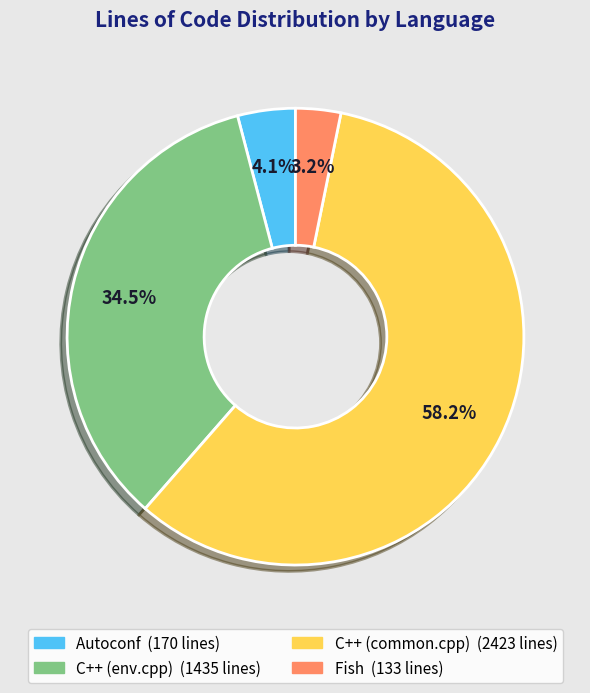

True or false: Fish accounts for 17% of the total.

False